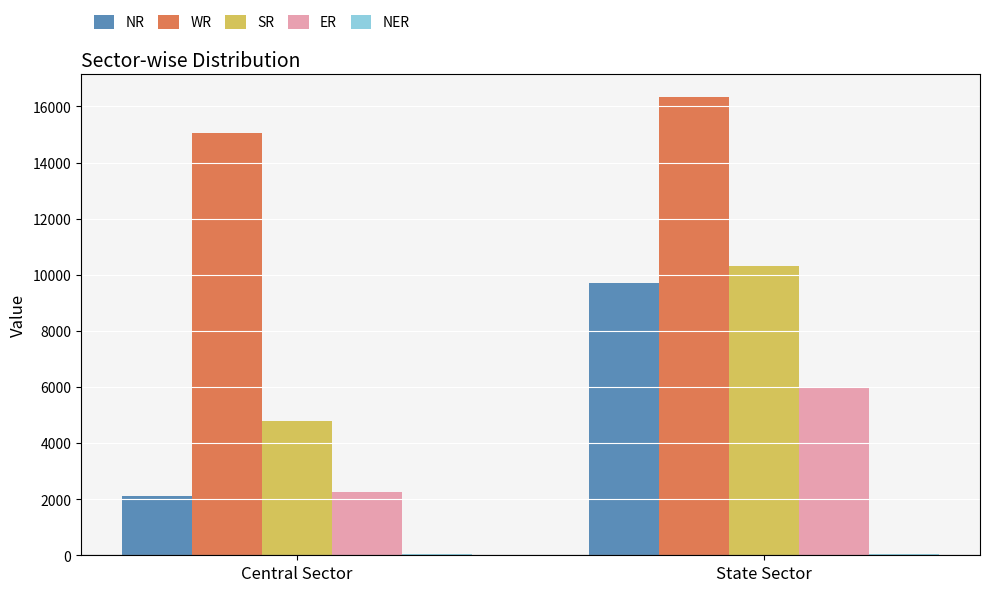

How many data points does each series have?

2